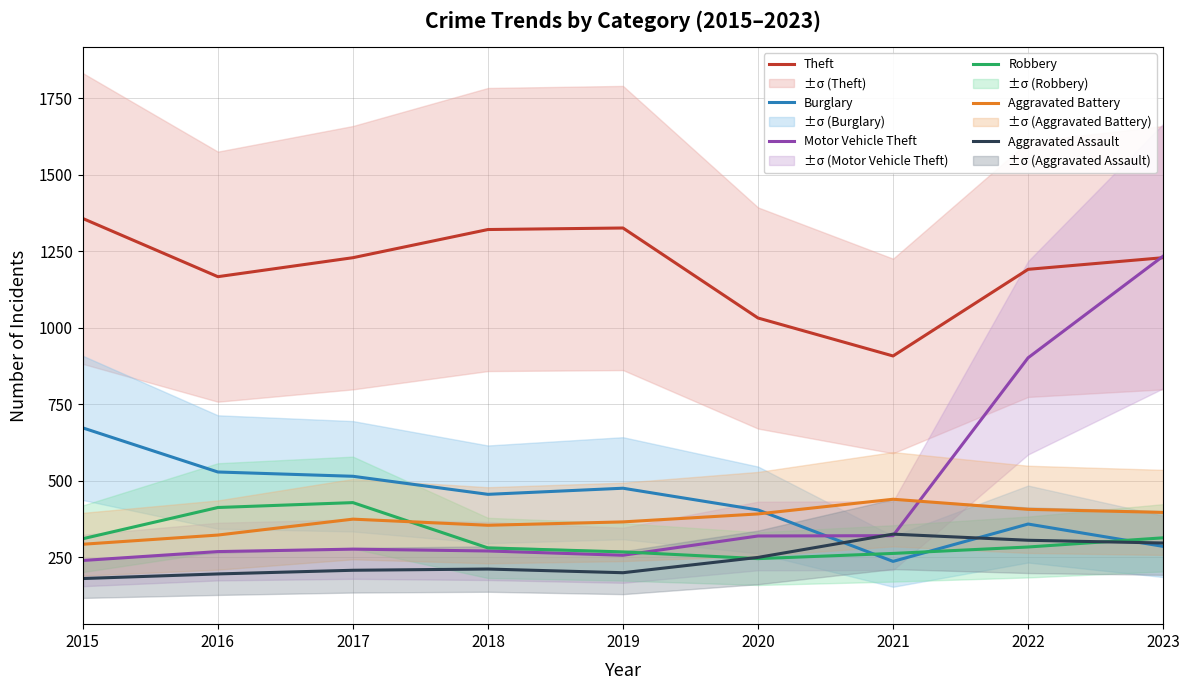

Does the chart have visible grid lines?

Yes